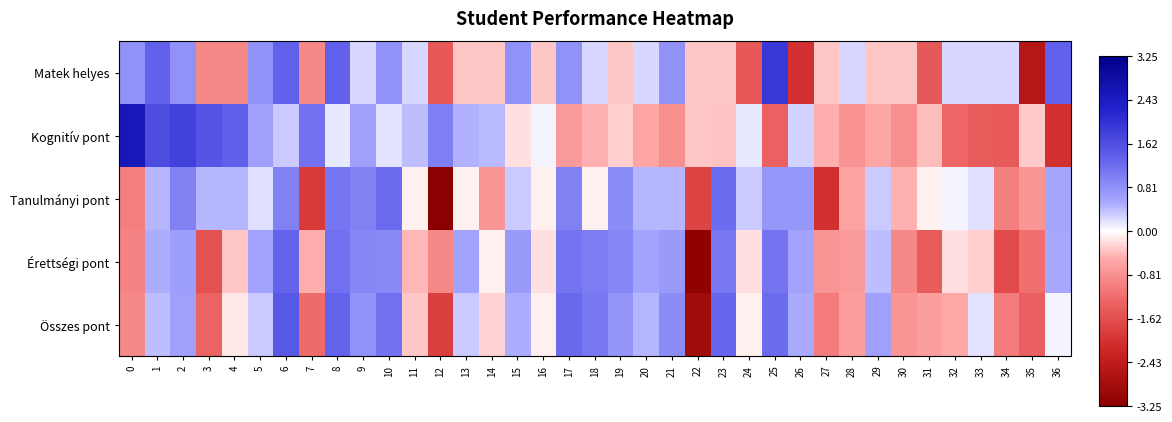

Reading left to right, transcribe all the data shown in this chart.

Matek helyes: 0=0.8	1=1.4	2=0.8	3=-0.9	4=-0.9	5=0.8	6=1.4	7=-0.9	8=1.4	9=0.2	10=0.8	11=0.2	12=-1.5	13=-0.3	14=-0.3	15=0.8	16=-0.3	17=0.8	18=0.2	19=-0.3	20=0.2	21=0.8	22=-0.3	23=-0.3	24=-1.5	25=1.9	26=-2.0	27=-0.3	28=0.2	29=-0.3	30=-0.3	31=-1.5	32=0.2	33=0.2	34=0.2	35=-2.6	36=1.4
Kognitív pont: 0=2.6	1=1.7	2=1.8	3=1.5	4=1.4	5=0.6	6=0.3	7=1.1	8=0.1	9=0.6	10=0.2	11=0.4	12=1.0	13=0.5	14=0.4	15=-0.2	16=0.1	17=-0.7	18=-0.5	19=-0.3	20=-0.6	21=-0.8	22=-0.4	23=-0.4	24=0.1	25=-1.4	26=0.3	27=-0.5	28=-0.8	29=-0.6	30=-0.8	31=-0.4	32=-1.3	33=-1.4	34=-1.5	35=-0.3	36=-2.1
Tanulmányi pont: 0=-1.0	1=0.4	2=1.0	3=0.4	4=0.4	5=0.2	6=1.0	7=-1.9	8=1.1	9=1.0	10=1.2	11=-0.1	12=-3.2	13=-0.1	14=-0.7	15=0.3	16=-0.1	17=1.0	18=-0.1	19=0.8	20=0.4	21=0.4	22=-1.8	23=1.2	24=0.3	25=0.7	26=0.7	27=-2.1	28=-0.6	29=0.3	30=-0.5	31=-0.1	32=0.1	33=0.2	34=-1.0	35=-0.7	36=0.6
Érettségi pont: 0=-1.0	1=0.5	2=0.7	3=-1.6	4=-0.3	5=0.6	6=1.3	7=-0.5	8=1.2	9=0.9	10=0.9	11=-0.4	12=-0.9	13=0.6	14=-0.1	15=0.7	16=-0.2	17=1.1	18=1.0	19=0.9	20=0.6	21=0.7	22=-3.2	23=1.1	24=-0.2	25=1.1	26=0.6	27=-0.8	28=-0.7	29=0.4	30=-0.9	31=-1.4	32=-0.2	33=-0.3	34=-1.7	35=-1.2	36=0.5
Összes pont: 0=-0.9	1=0.4	2=0.6	3=-1.3	4=-0.1	5=0.3	6=1.5	7=-1.2	8=1.3	9=0.8	10=1.2	11=-0.3	12=-1.8	13=0.3	14=-0.3	15=0.5	16=-0.1	17=1.3	18=1.1	19=0.8	20=0.5	21=0.9	22=-2.9	23=1.3	24=-0.1	25=1.2	26=0.5	27=-1.0	28=-0.6	29=0.6	30=-0.7	31=-0.6	32=-0.5	33=0.2	34=-1.0	35=-1.4	36=0.1